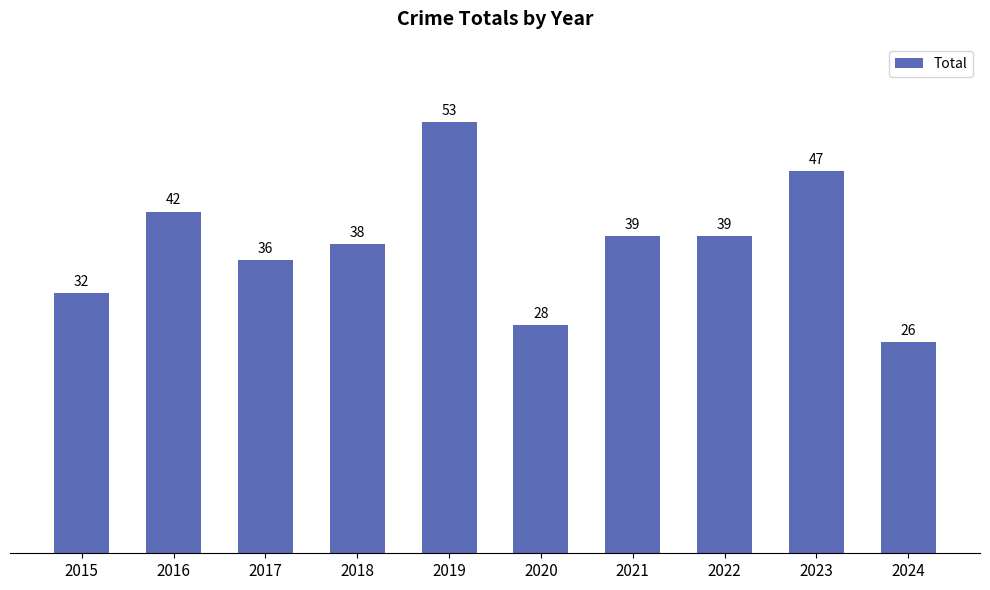

What is the difference between the maximum and minimum values?

27